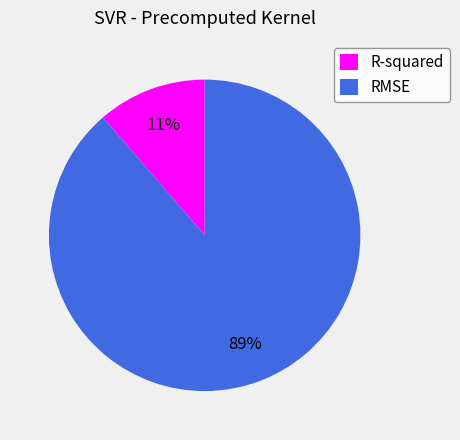

Does R-squared represent more than half of the total?

No